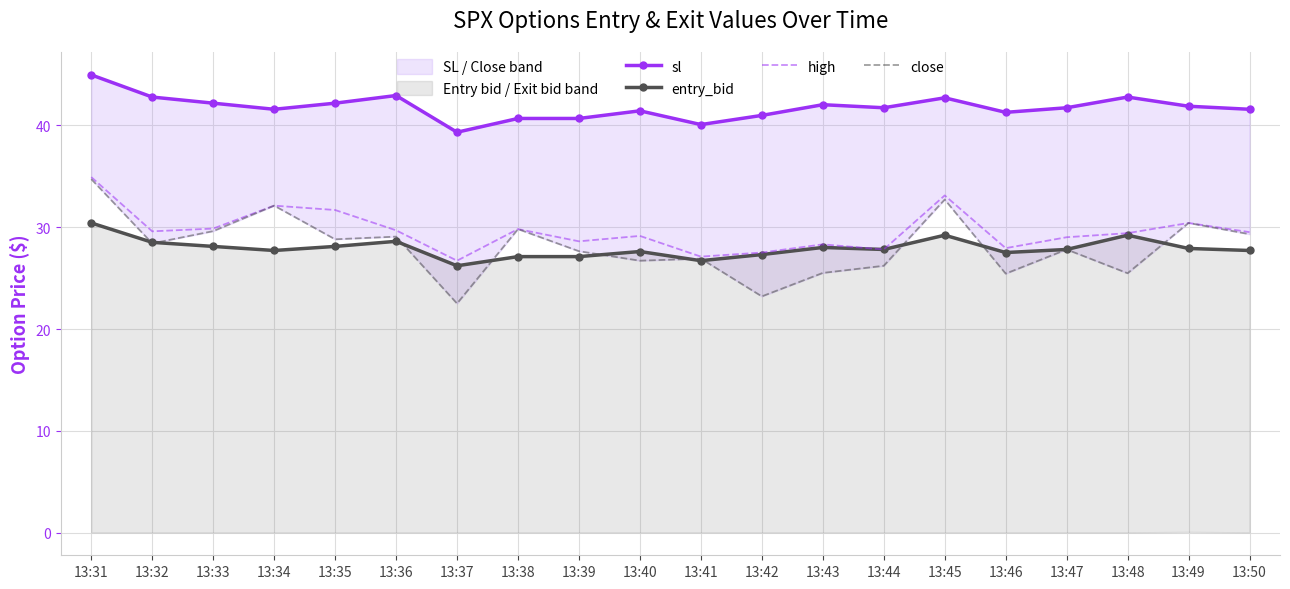

Reading left to right, extract all data points from this chart.

sl: 44.9	42.8	42.1	41.5	42.1	42.9	39.3	40.6	40.6	41.4	40.0	41.0	42.0	41.7	42.7	41.2	41.7	42.8	41.9	41.5
entry_bid: 30.4	28.5	28.1	27.7	28.1	28.6	26.2	27.1	27.1	27.6	26.7	27.3	28.0	27.8	29.2	27.5	27.8	29.2	27.9	27.7
high: 34.9	29.6	29.9	32.1	31.7	29.7	26.7	29.8	28.6	29.1	27.1	27.5	28.3	27.8	33.1	27.9	29.0	29.4	30.4	29.5
close: 34.7	28.4	29.6	32.1	28.8	29.1	22.5	29.8	27.6	26.7	26.9	23.2	25.5	26.2	32.7	25.4	27.8	25.5	30.4	29.3